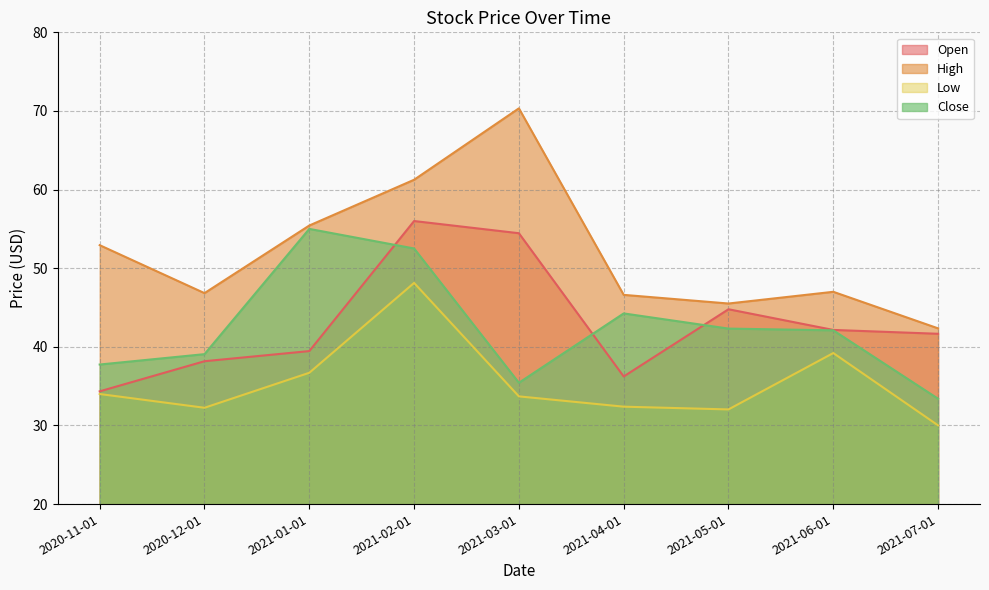

The value of High at 2021-05-01 is 75.6. True or false?

False